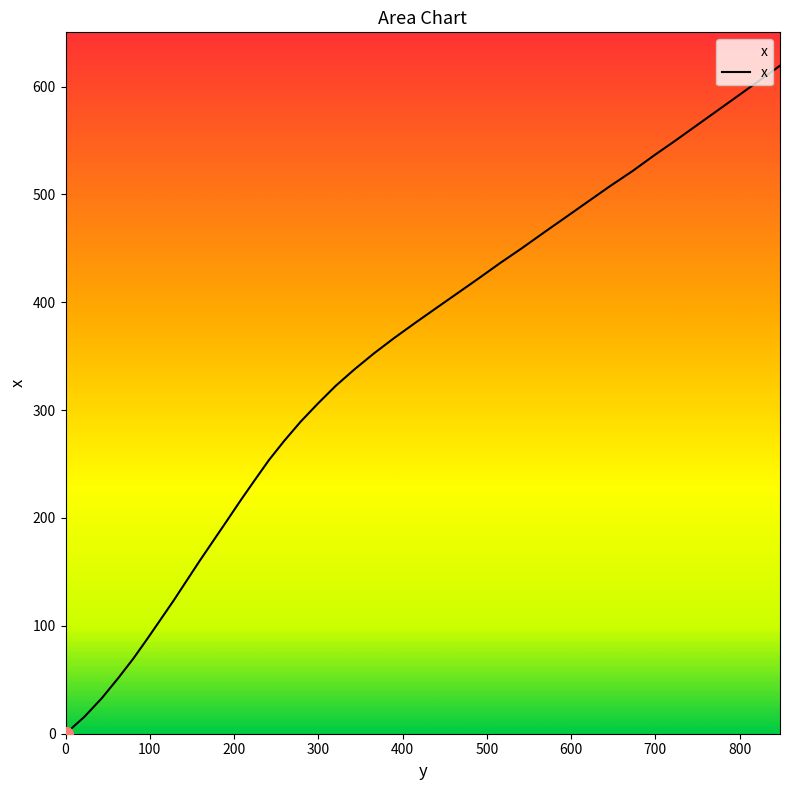

What is the difference between the maximum and minimum values?

619.3